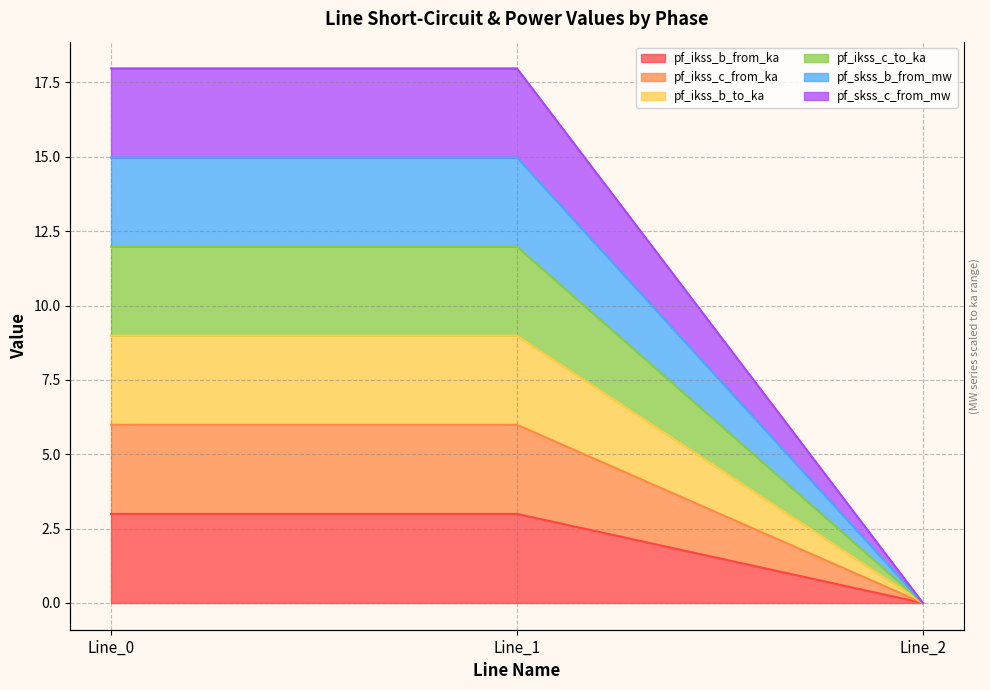

Which series has the widest spread of values?

pf_skss_c_from_mw